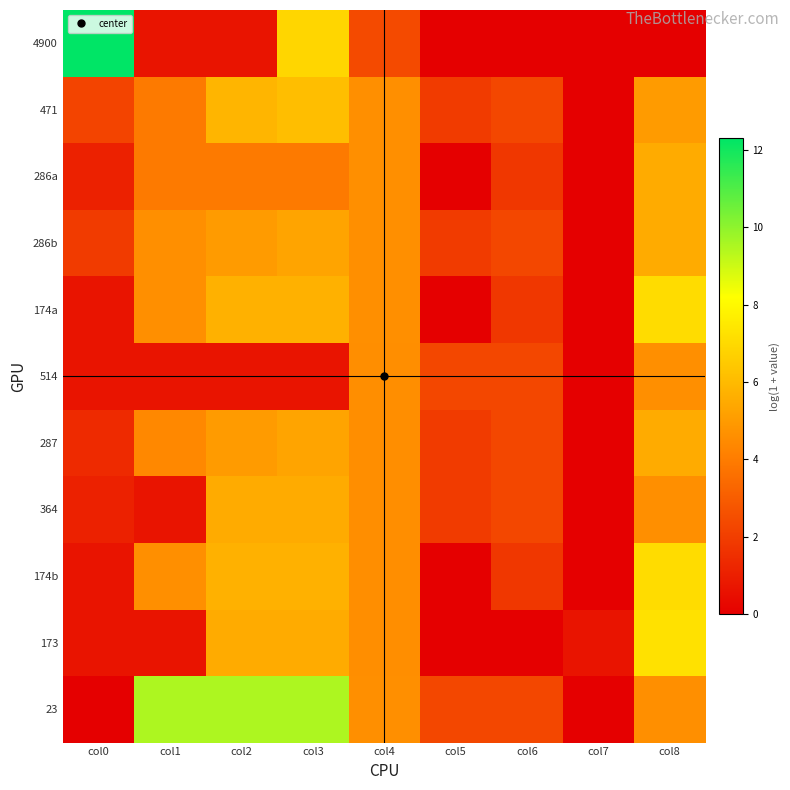

Which series has the widest spread of values?

4900